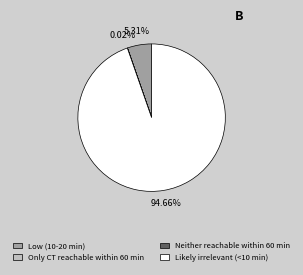

Which has a higher value, Likely irrelevant (<10 min) or Low (10-20 min)?

Likely irrelevant (<10 min)